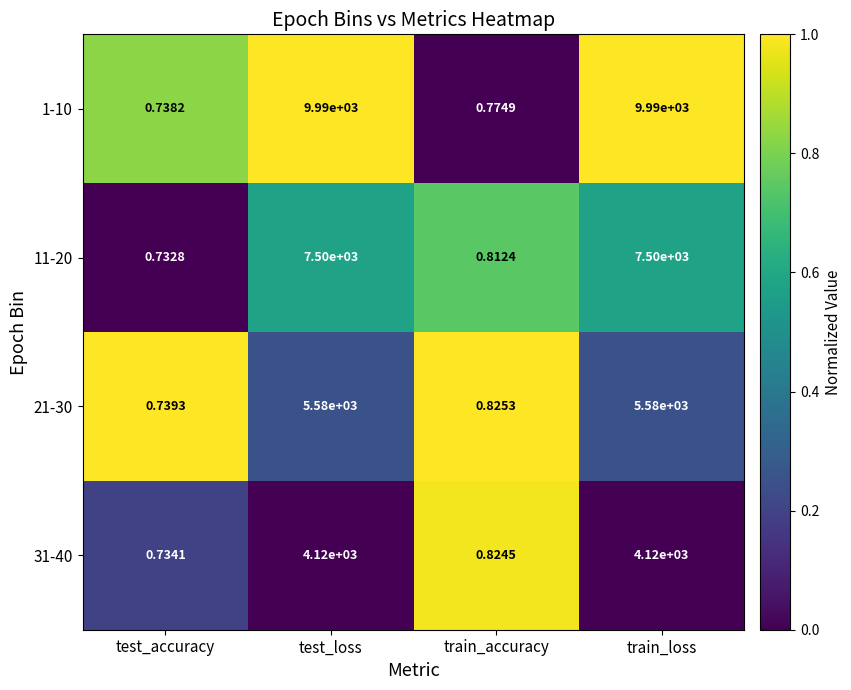

At which label is 11-20 closest to 3750?

train_accuracy